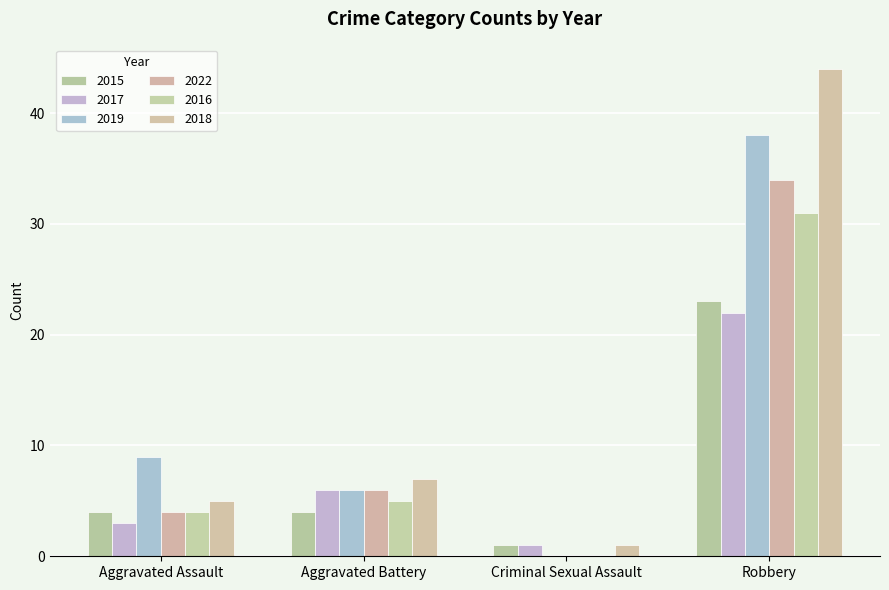

Does the chart contain stacked bars?

No